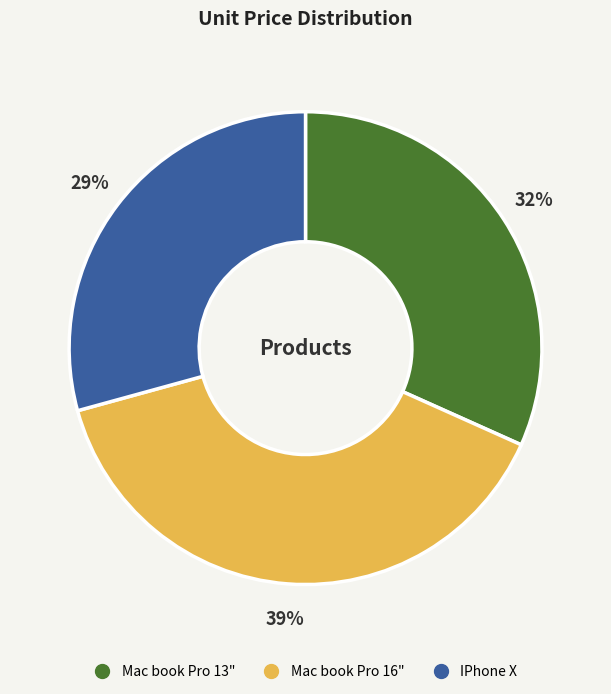

Does any single category account for the majority?

No